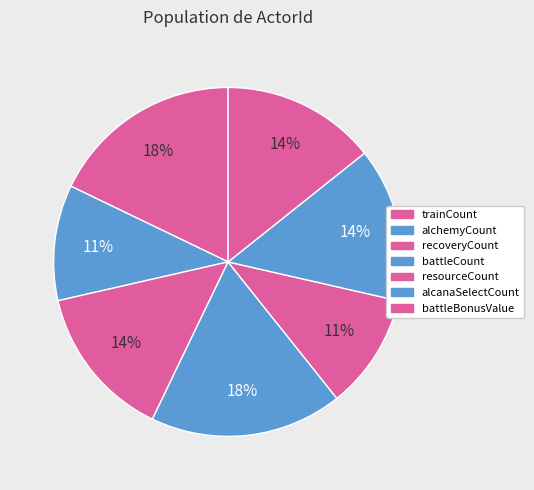

Which category has the biggest portion of the pie?

trainCount